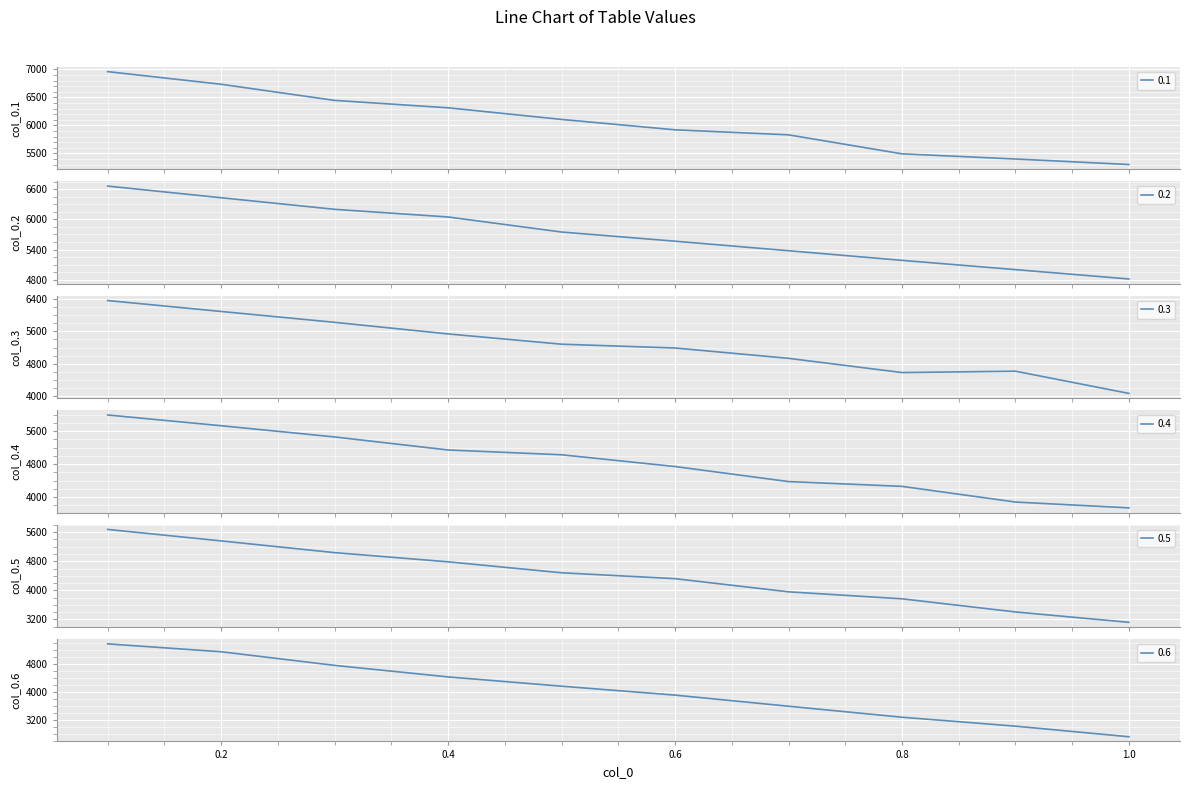

Reading left to right, what are all the values shown in this chart?

0.1: 0.1=6959.0	0.2=6733.4	0.3=6445.9	0.4=6313.7	0.5=6106.3	0.6=5921.0	0.7=5831.5	0.8=5492.4	0.9=5400.5	1.0=5302.0
0.2: 0.1=6659.6	0.2=6427.9	0.3=6198.0	0.4=6045.7	0.5=5747.1	0.6=5565.1	0.7=5376.0	0.8=5184.7	0.9=5000.7	1.0=4815.0
0.3: 0.1=6354.5	0.2=6085.7	0.3=5818.9	0.4=5534.2	0.5=5281.6	0.6=5188.3	0.7=4934.4	0.8=4584.9	0.9=4618.3	1.0=4072.4
0.4: 0.1=5997.7	0.2=5735.6	0.3=5461.9	0.4=5144.3	0.5=5027.6	0.6=4741.2	0.7=4374.3	0.8=4257.5	0.9=3875.4	1.0=3733.4
0.5: 0.1=5674.9	0.2=5359.5	0.3=5037.0	0.4=4784.5	0.5=4483.5	0.6=4321.6	0.7=3959.9	0.8=3767.8	0.9=3406.9	1.0=3121.7
0.6: 0.1=5363.1	0.2=5139.7	0.3=4753.9	0.4=4426.9	0.5=4163.8	0.6=3911.0	0.7=3596.3	0.8=3284.6	0.9=3031.1	1.0=2730.6